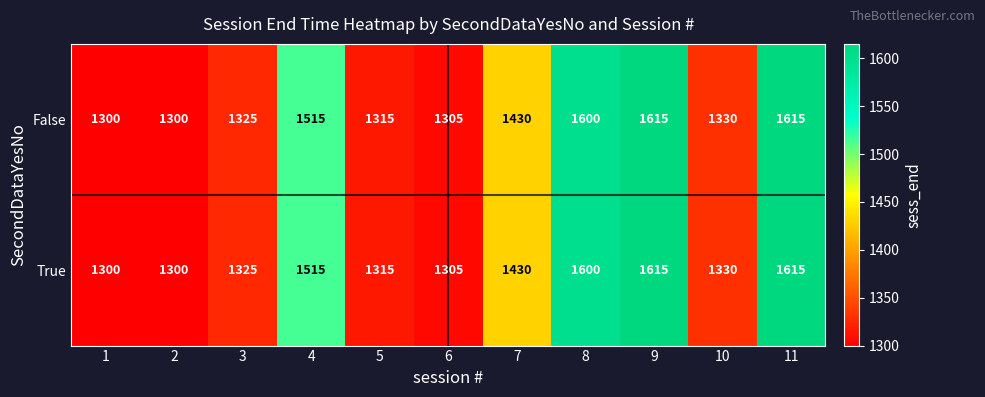

Reading left to right, extract all data points from this chart.

False: 1300	1300	1325	1515	1315	1305	1430	1600	1615	1330	1615
True: 1300	1300	1325	1515	1315	1305	1430	1600	1615	1330	1615